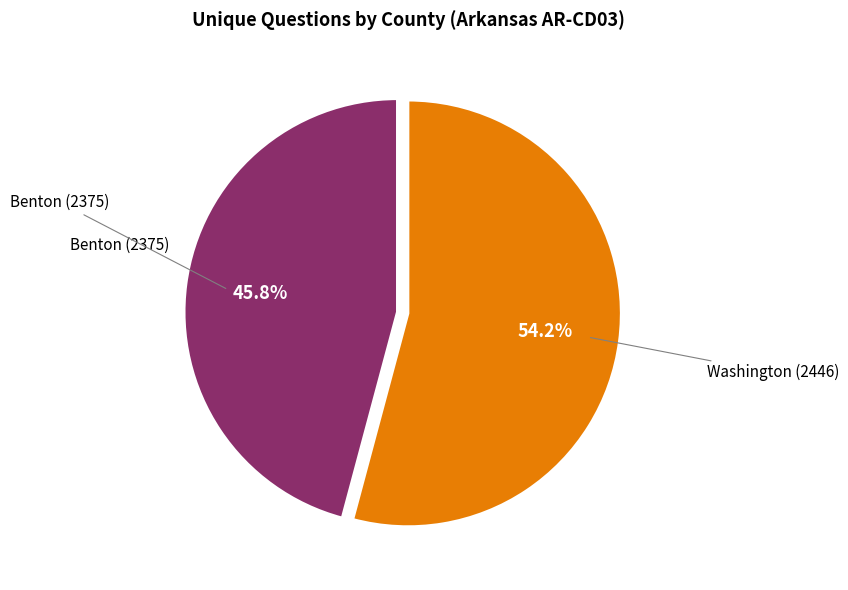

How much of the chart is everything except Washington (2446)?

45.8%